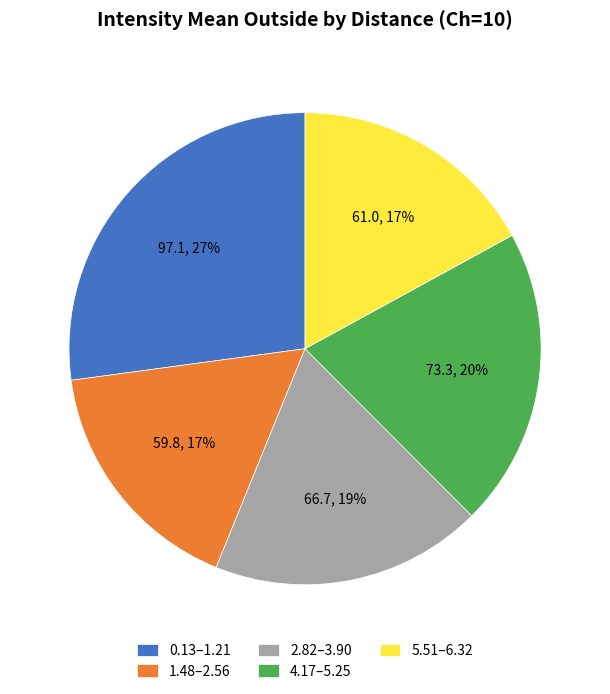

Is there any slice that represents more than half of the pie?

No